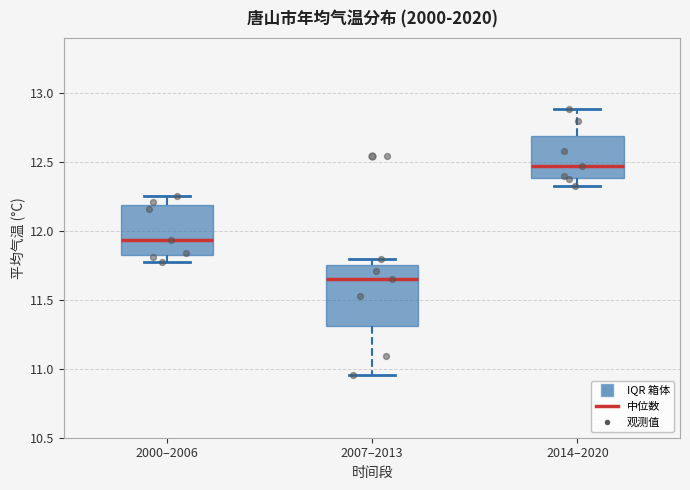

Comparing the boxes themselves (not the whiskers), which one is the tallest?

2007–2013